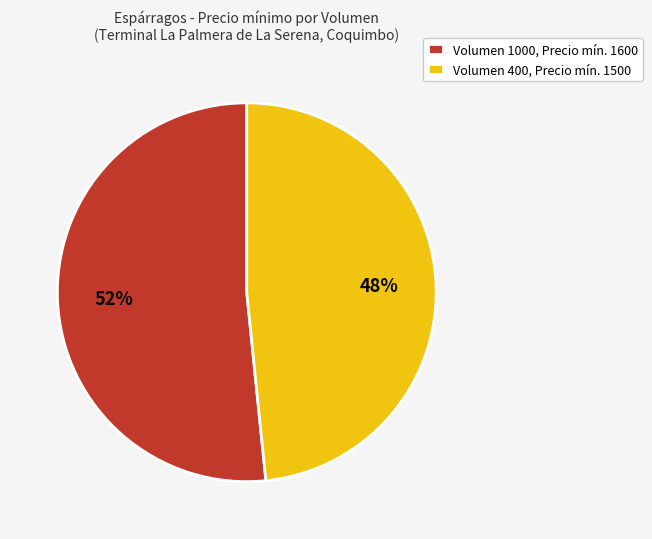

Count the number of slices in the pie.

2